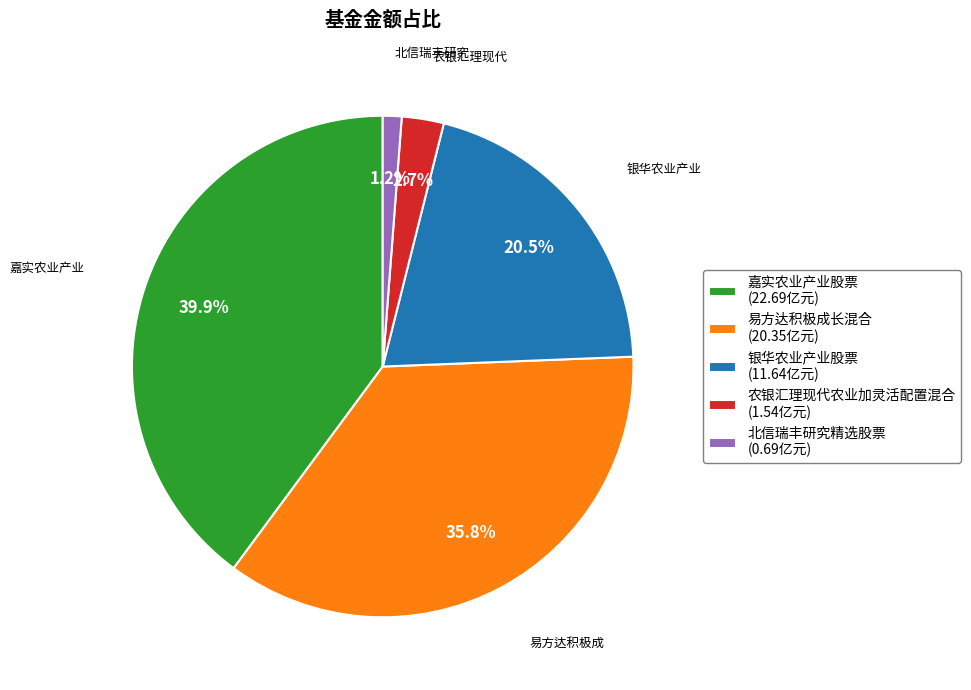

Does any single category account for the majority?

No